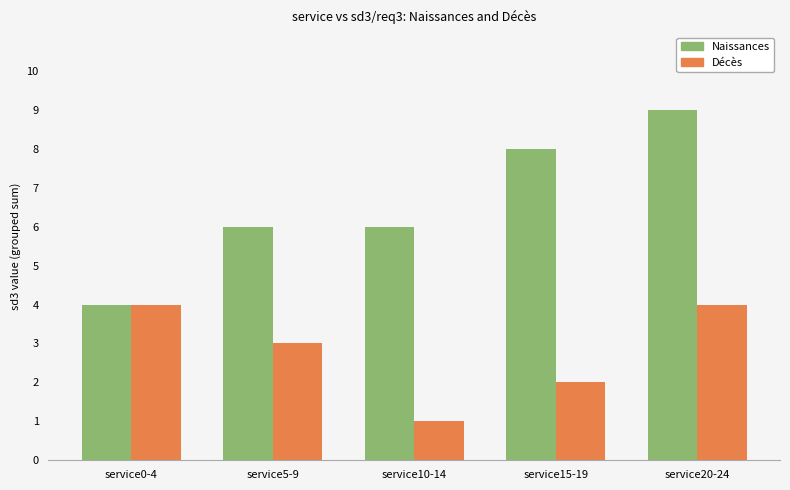

Which category has the highest value in the Naissances series?

service20-24